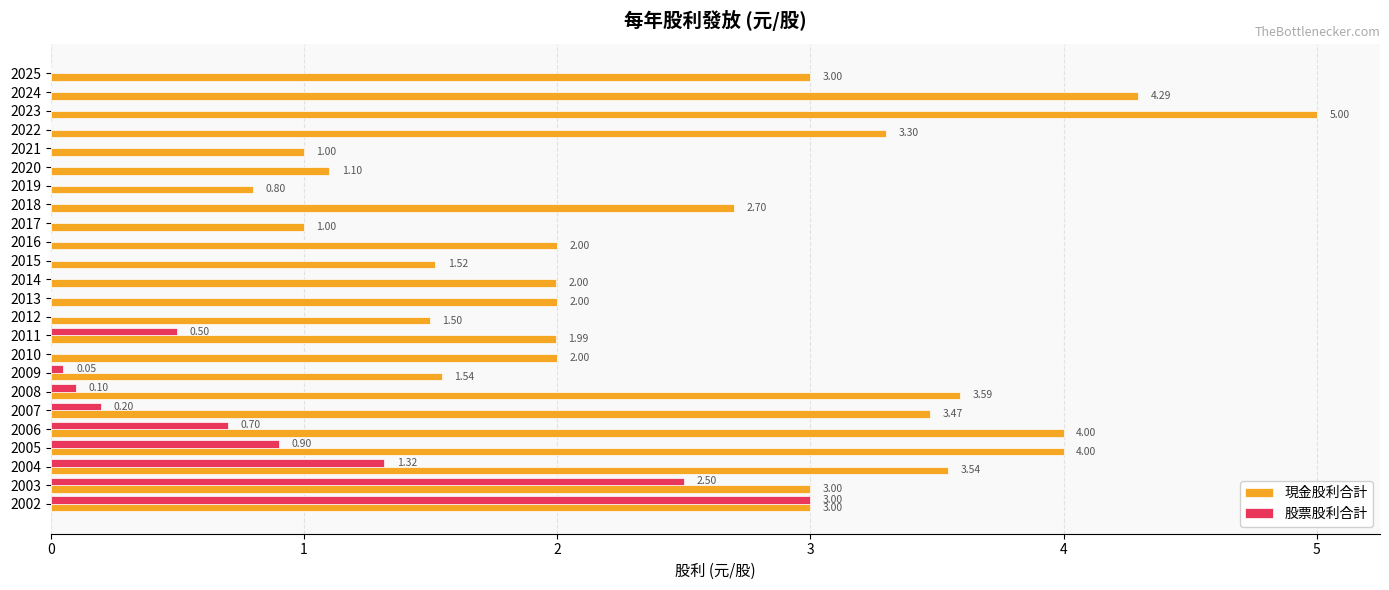

What is the sum of the 現金股利合計 values at 2024 and 2015?

5.8